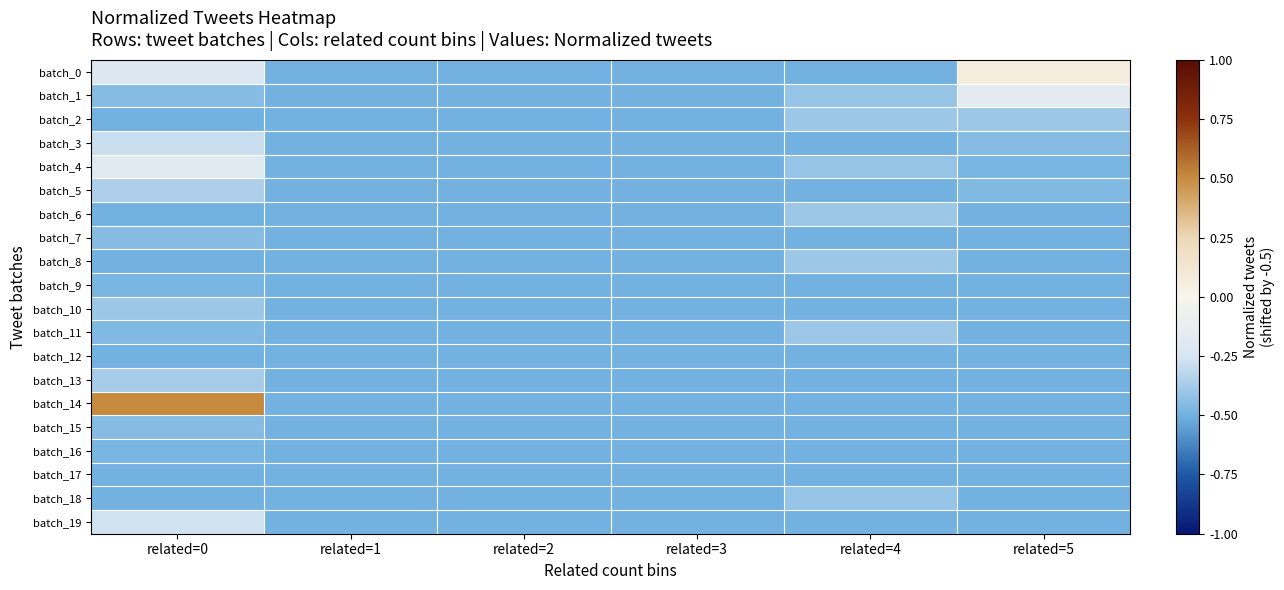

Which series has the largest total across all categories?

batch_14